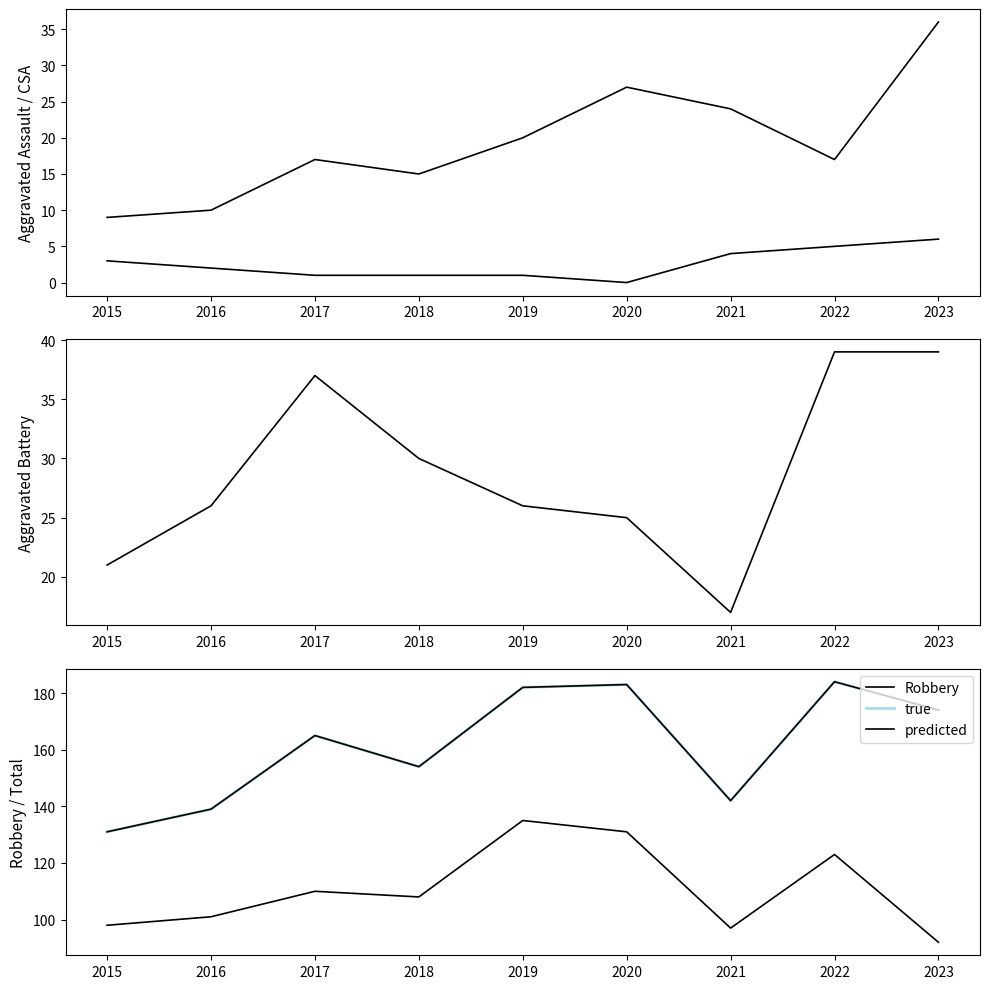

Reading left to right, what are all the values shown in this chart?

Aggravated Assault: 2015=9	2016=10	2017=17	2018=15	2019=20	2020=27	2021=24	2022=17	2023=36
Criminal Sexual Assault: 2015=3	2016=2	2017=1	2018=1	2019=1	2020=0	2021=4	2022=5	2023=6
Aggravated Battery: 2015=21	2016=26	2017=37	2018=30	2019=26	2020=25	2021=17	2022=39	2023=39
Robbery: 2015=98	2016=101	2017=110	2018=108	2019=135	2020=131	2021=97	2022=123	2023=92
true: 2015=131	2016=139	2017=165	2018=154	2019=182	2020=183	2021=142	2022=184	2023=174
predicted: 2015=131	2016=139	2017=165	2018=154	2019=182	2020=183	2021=142	2022=184	2023=174